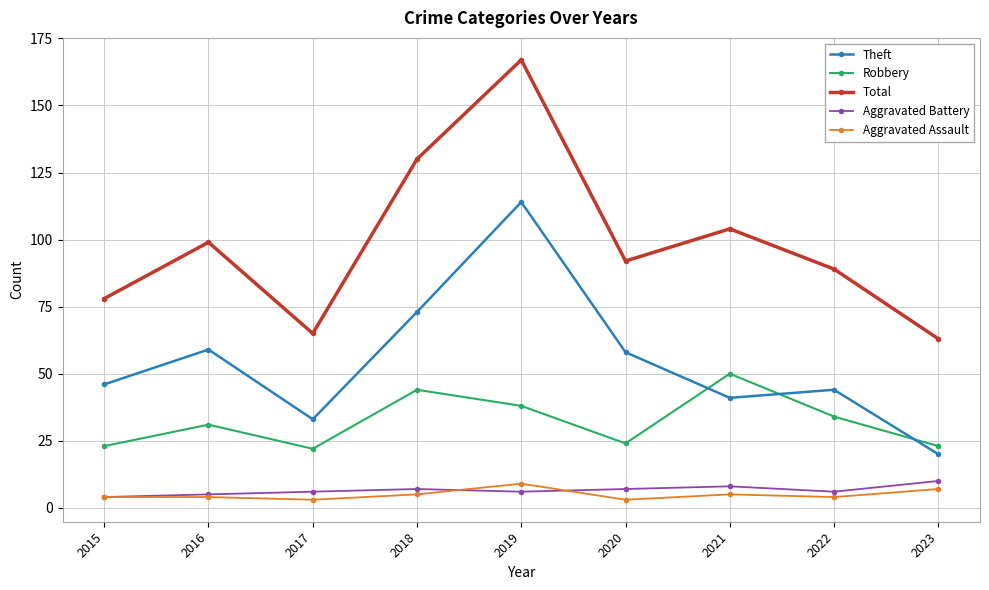

At 2019, list the series in order from largest to smallest.

Total, Theft, Robbery, Aggravated Assault, Aggravated Battery